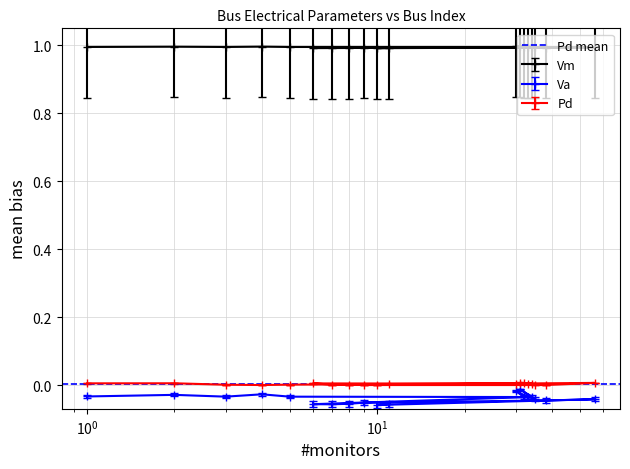

What position from the left is 4?

4